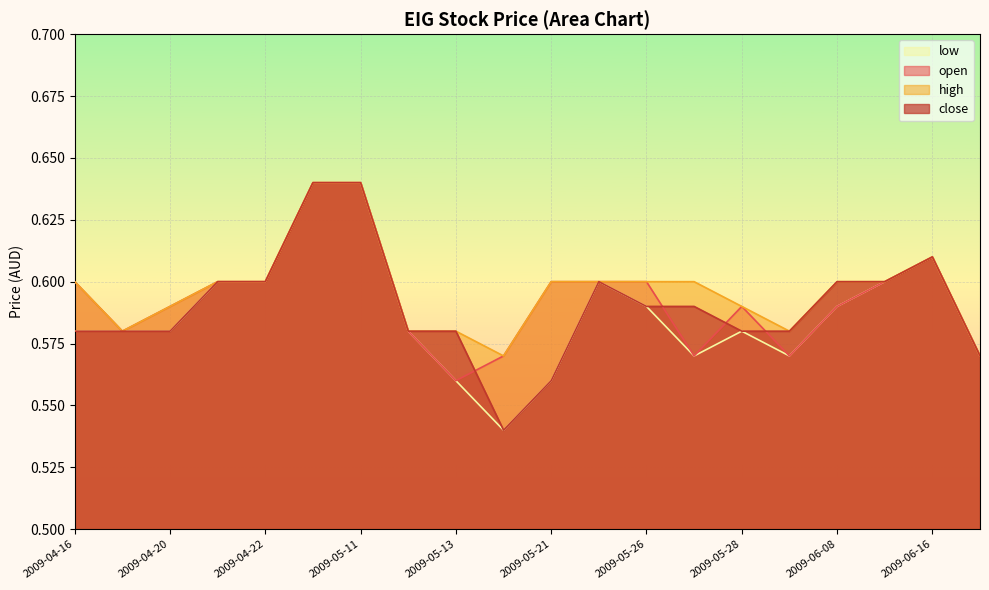

True or false: close has a value of 0.9 at 2009-06-08.

False